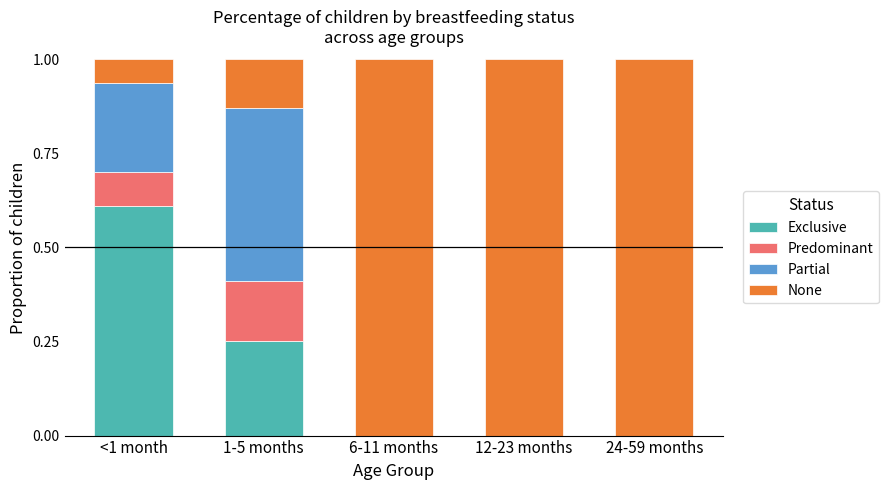

What is the total value across all series at 12-23 months?

1.0